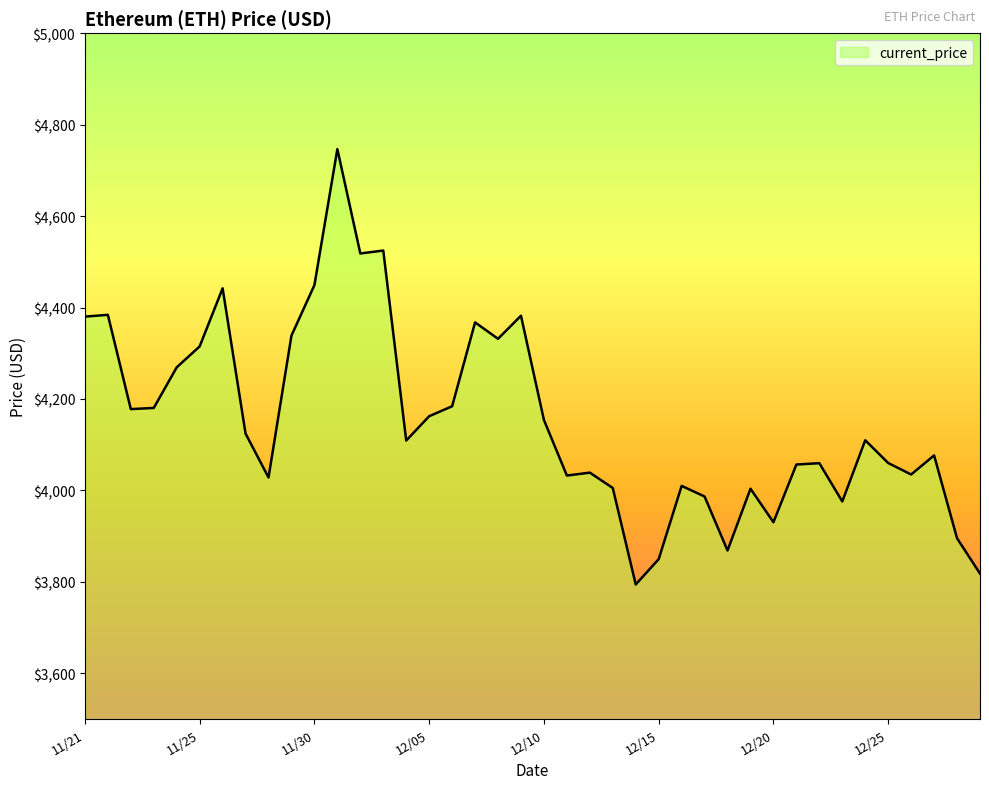

What is the greatest value displayed?

4746.4